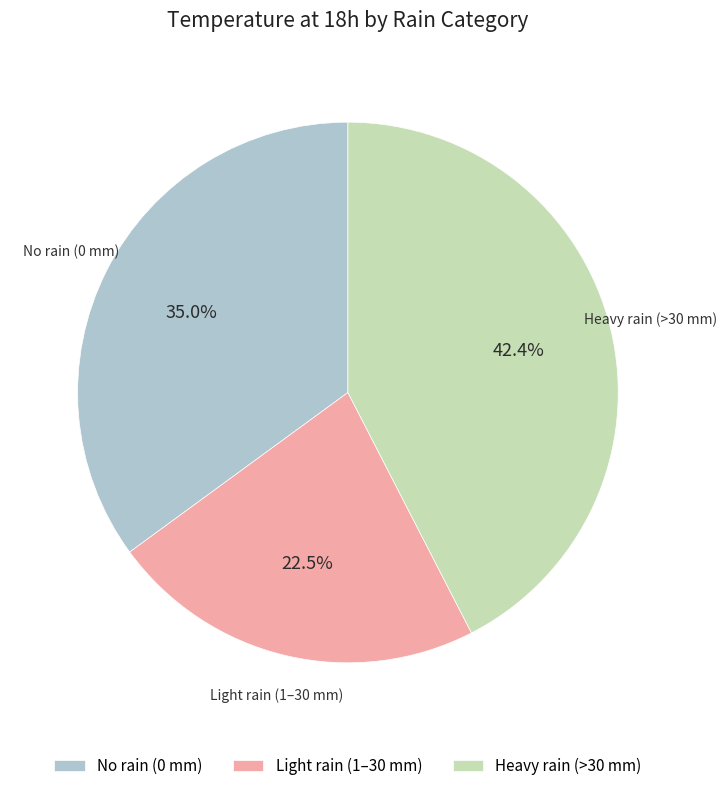

What is the ratio of the value at No rain (0 mm) to the value at Light rain (1–30 mm)?

1.6